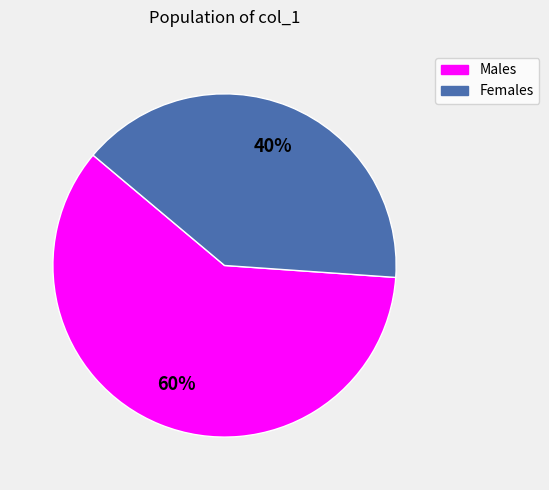

Is there any slice that represents more than half of the pie?

Yes